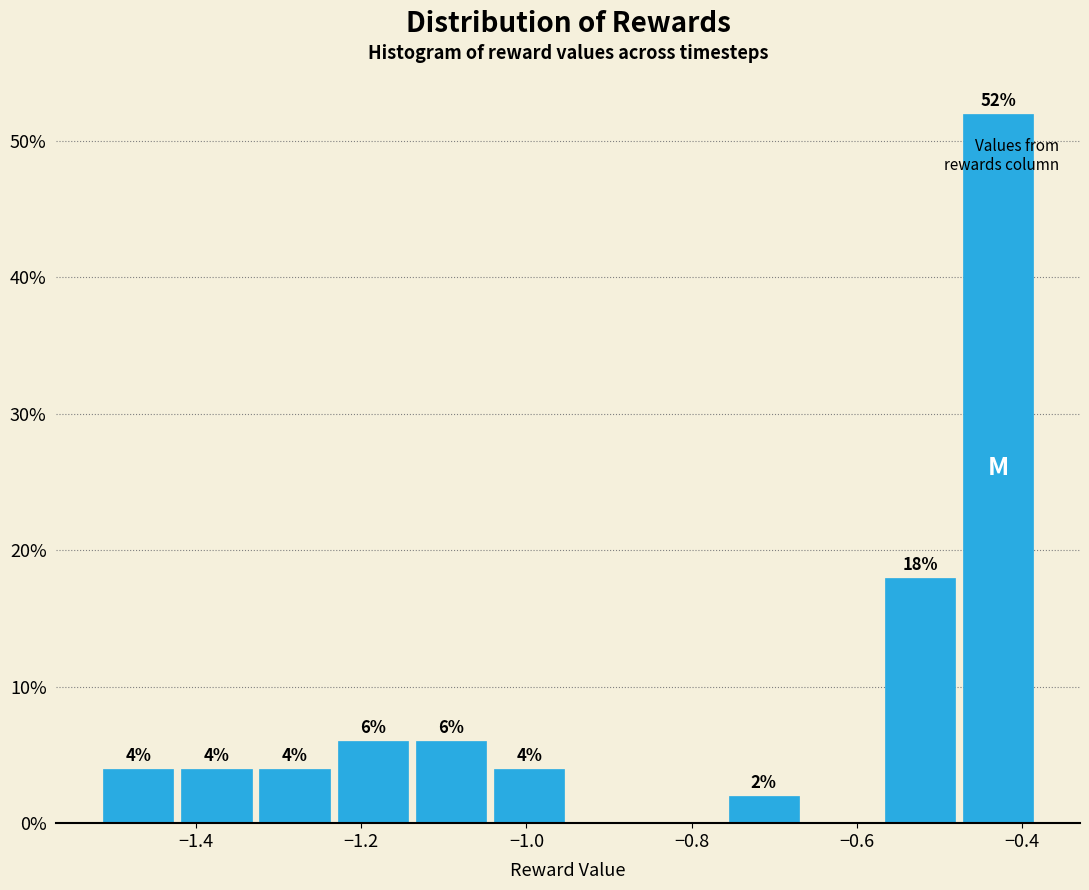

Over which range of the x-axis is the bar tallest?

-0.48 to -0.38